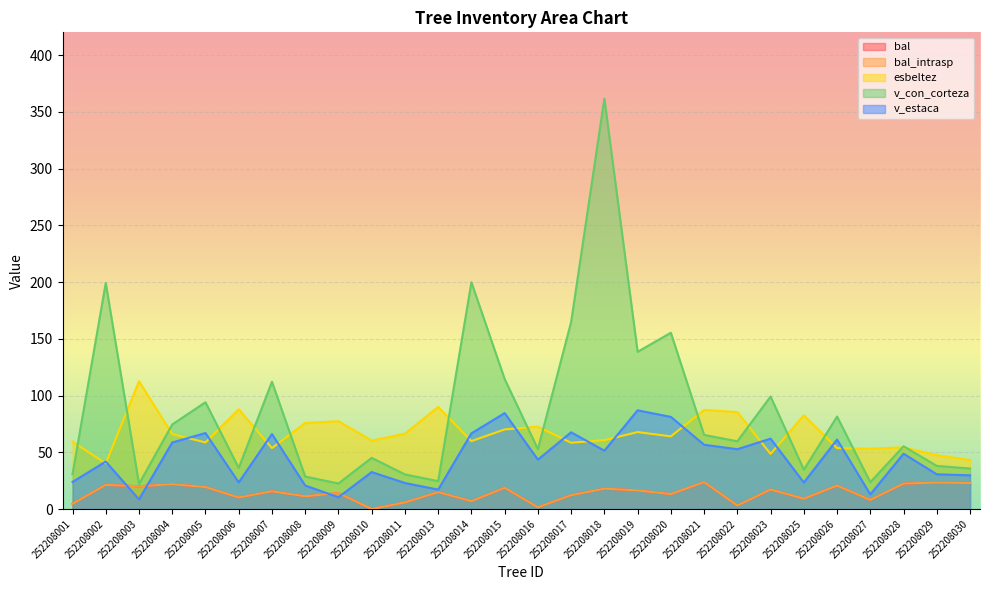

How many series are shown in this chart?

5